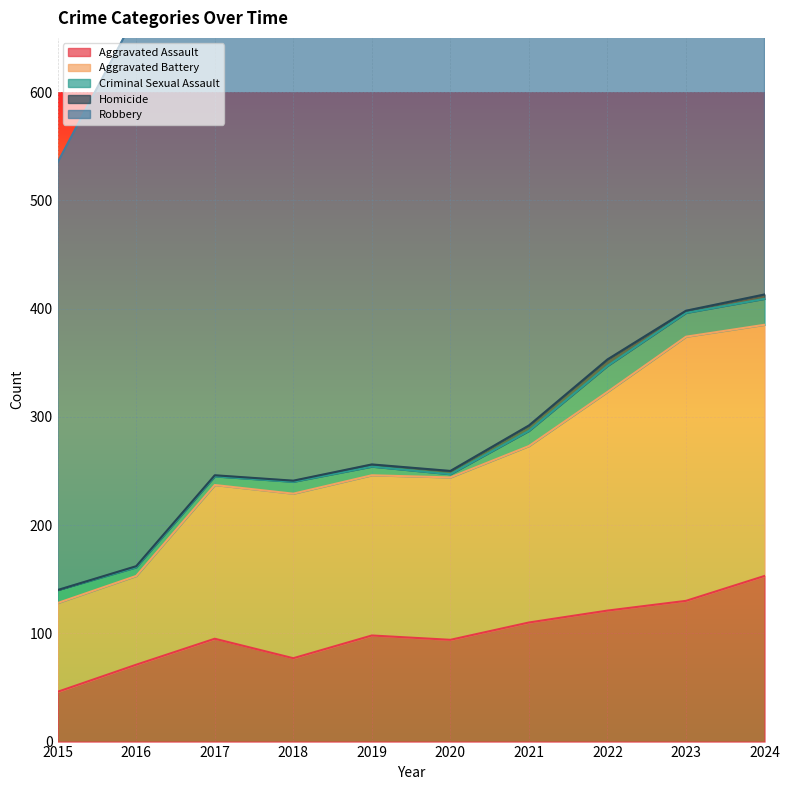

Reading left to right, list all the values displayed in this chart.

Aggravated Assault: 46	71	95	77	98	94	110	121	130	153
Aggravated Battery: 82	82	142	152	148	150	163	202	244	232
Criminal Sexual Assault: 12	8	8	11	8	3	14	24	22	24
Homicide: 0	1	1	1	2	3	5	6	2	4
Robbery: 395	510	446	520	591	450	484	521	440	543